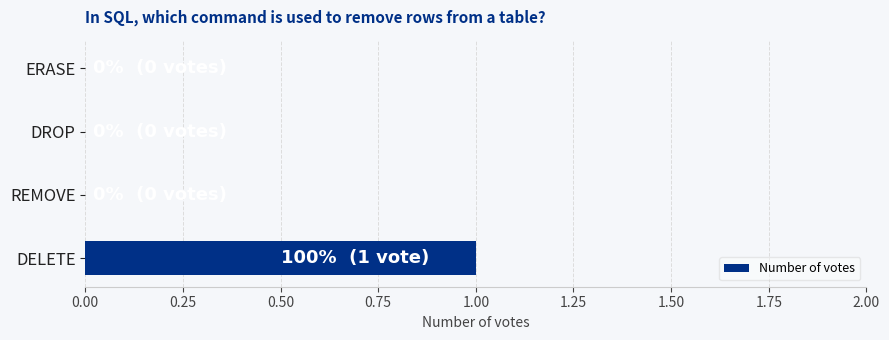

Count the number of categories in the chart.

4